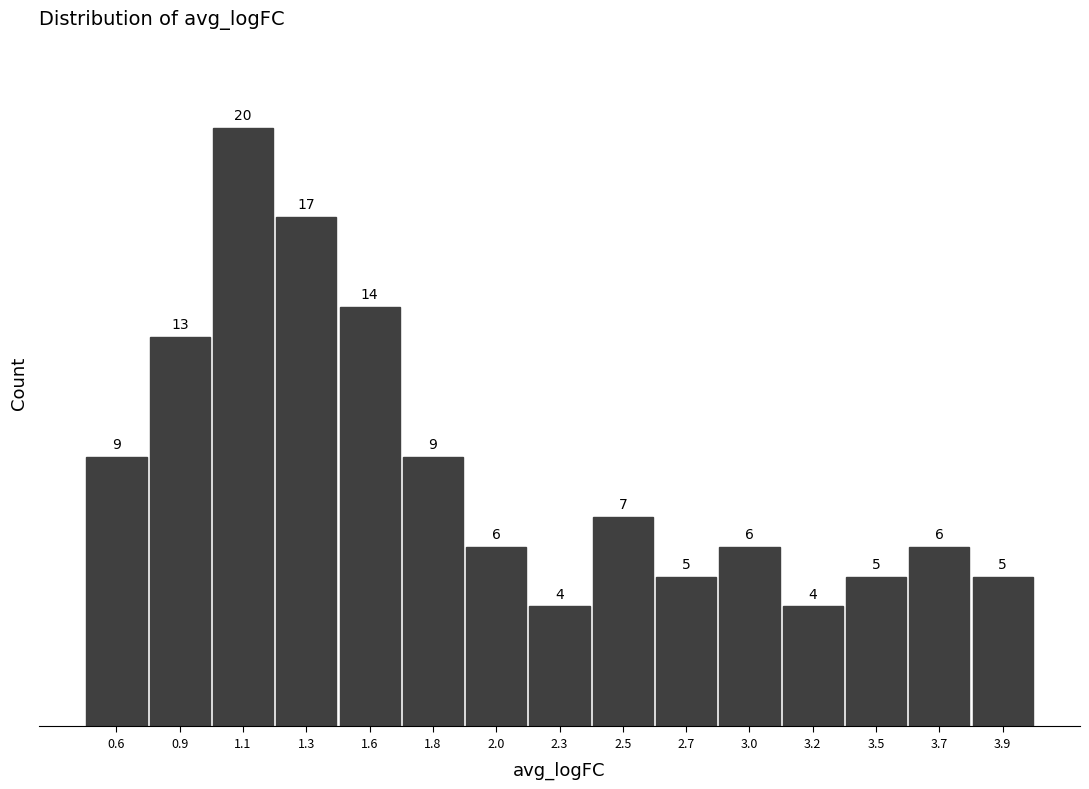

Reading right to left, list all the values displayed in this chart.

3.9=5	3.7=6	3.5=5	3.2=4	3.0=6	2.7=5	2.5=7	2.3=4	2.0=6	1.8=9	1.6=14	1.3=17	1.1=20	0.9=13	0.6=9